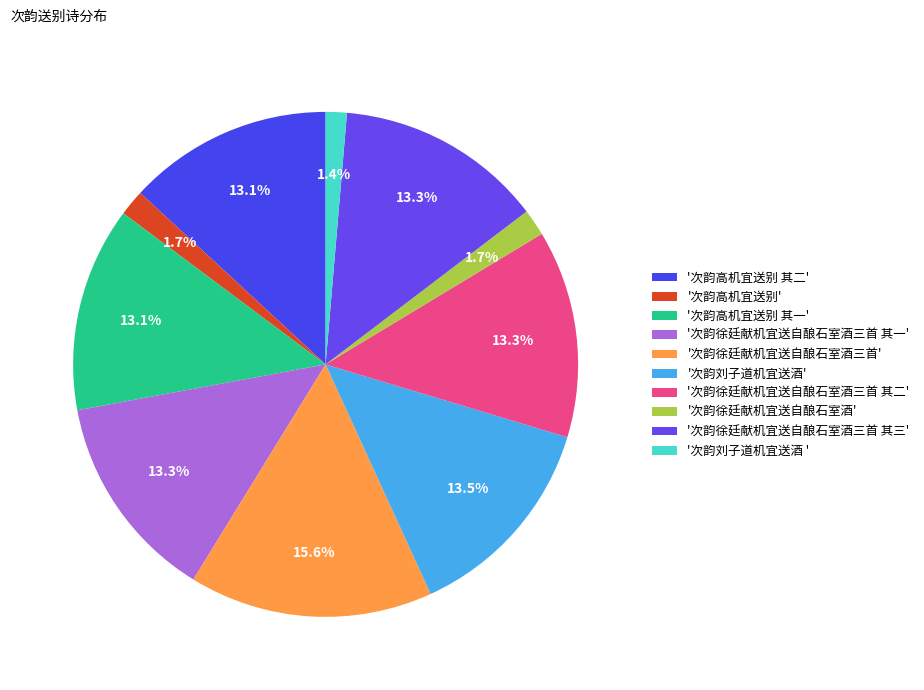

To the nearest percent, what is the average slice percentage?

10%